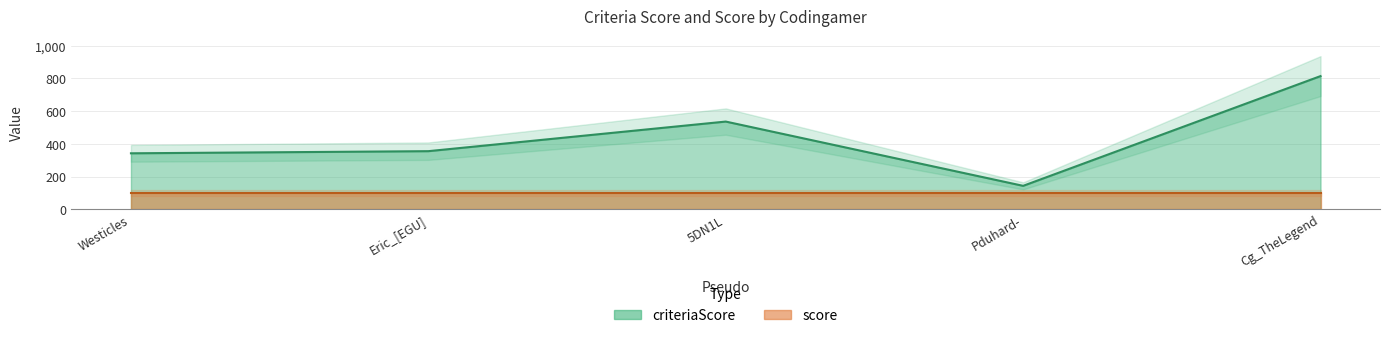

What is the minimum value for score?

100